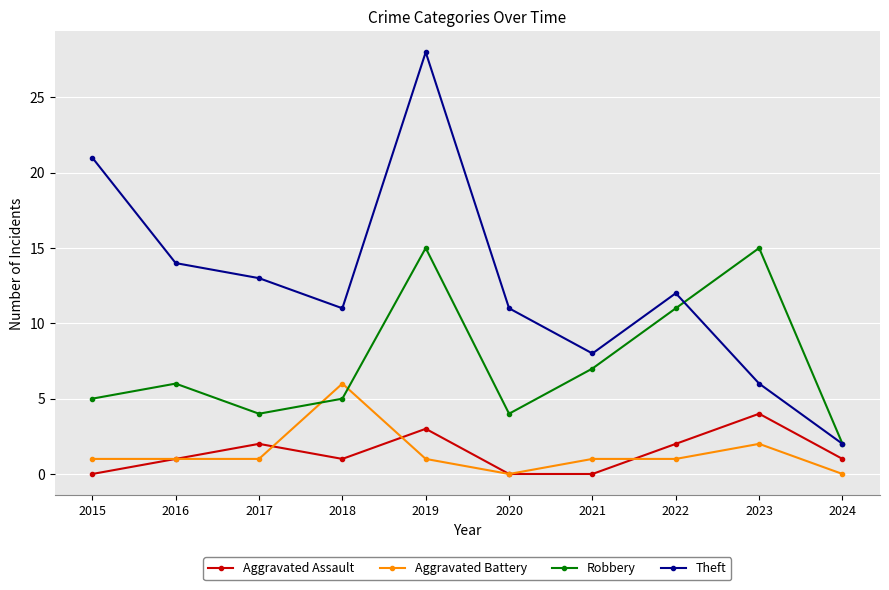

List the series in order of their peak value, highest first.

Theft, Robbery, Aggravated Battery, Aggravated Assault